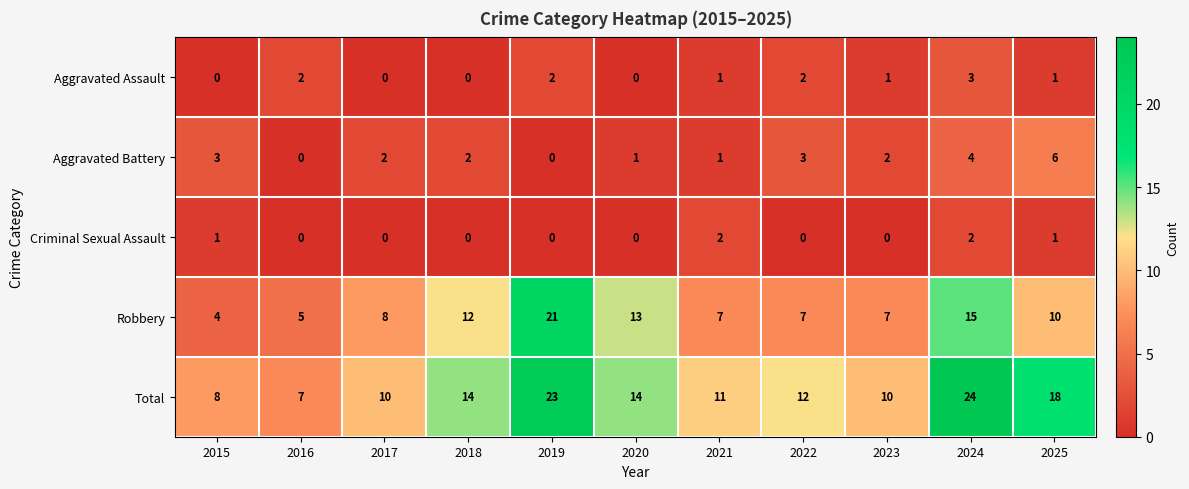

Count the number of data series in this chart.

5